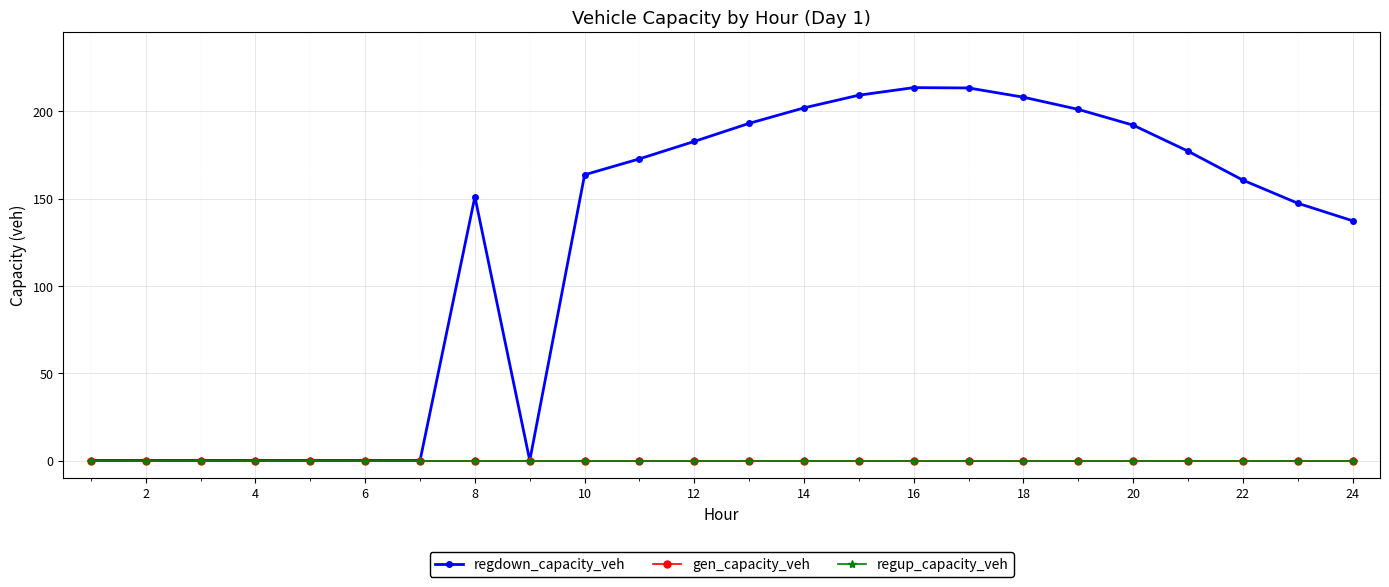

Reading right to left, what are all the values shown in this chart?

regdown_capacity_veh: 137.3	147.3	160.6	177.2	192.1	201.1	208.1	213.4	213.6	209.2	202.0	193.1	182.8	172.8	163.7	0.0	151.1	0.0	0.0	0.0	0.0	0.0	0.0	0.0
gen_capacity_veh: 0.0	0.0	0.0	0.0	0.0	0.0	0.0	0.0	0.0	0.0	0.0	0.0	0.0	0.0	0.0	0.0	0.0	0.0	0.0	0.0	0.0	0.0	0.0	0.0
regup_capacity_veh: 0.0	0.0	0.0	0.0	0.0	0.0	0.0	0.0	0.0	0.0	0.0	0.0	0.0	0.0	0.0	0.0	0.0	0.0	0.0	0.0	0.0	0.0	0.0	0.0